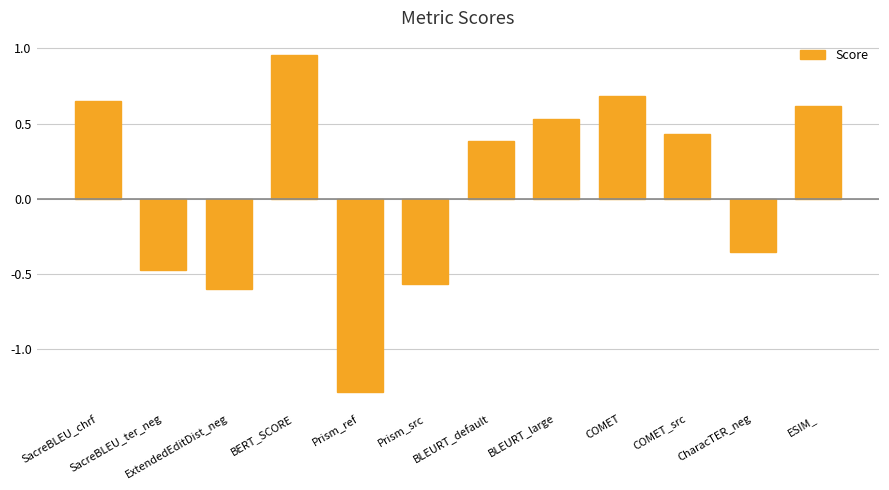

At which category does the chart reach its minimum across all series?

Prism_ref